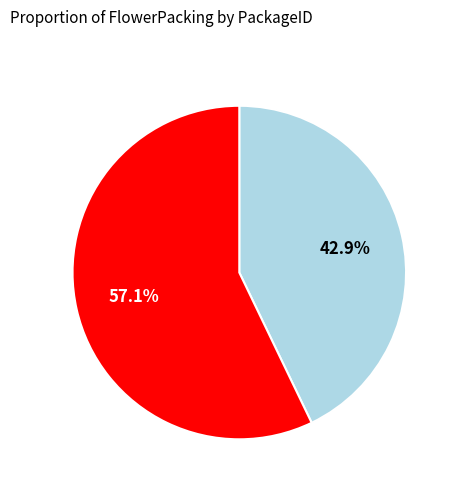

Is there a majority slice in this chart?

Yes